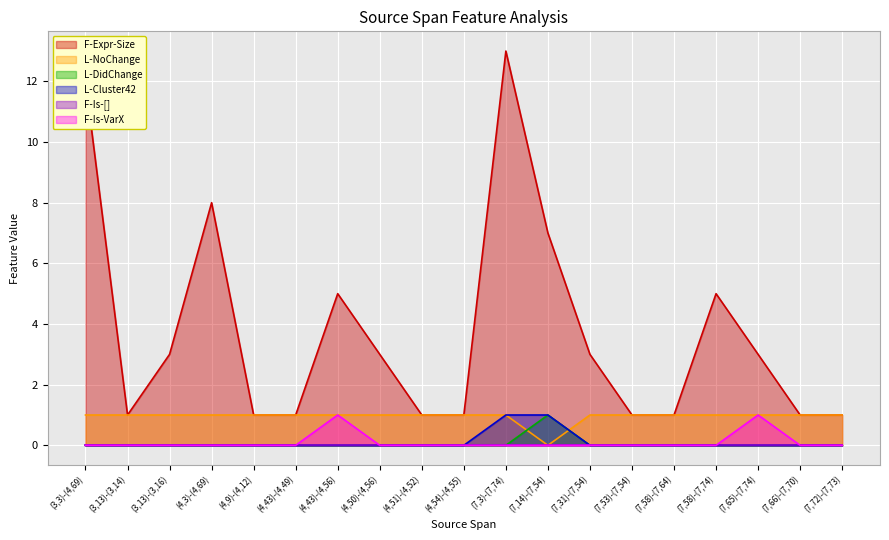

Which category has the lowest value in the F-Is-VarX series?

(3,3)-(4,69)